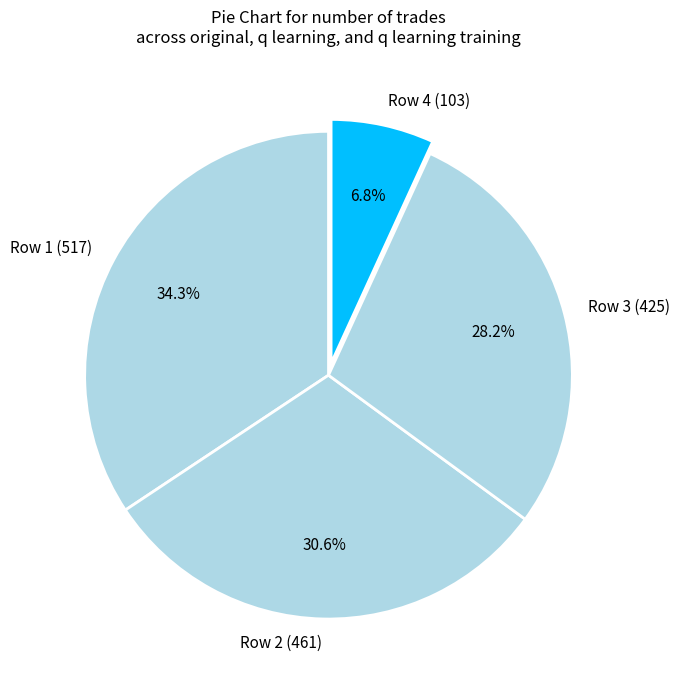

Which slice is the largest?

Row 1 (517)